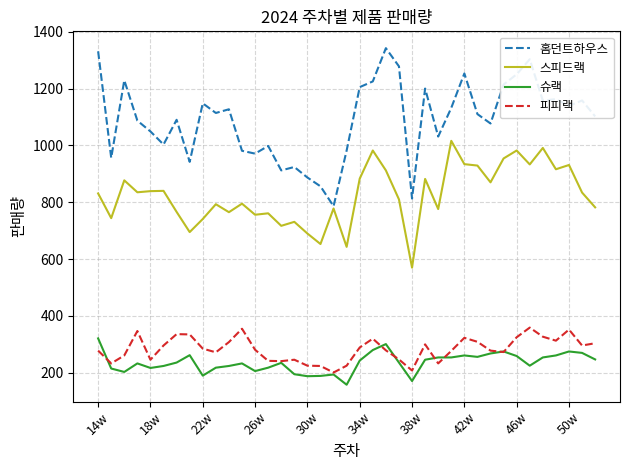

Which series has the largest total across all categories?

홈던트하우스